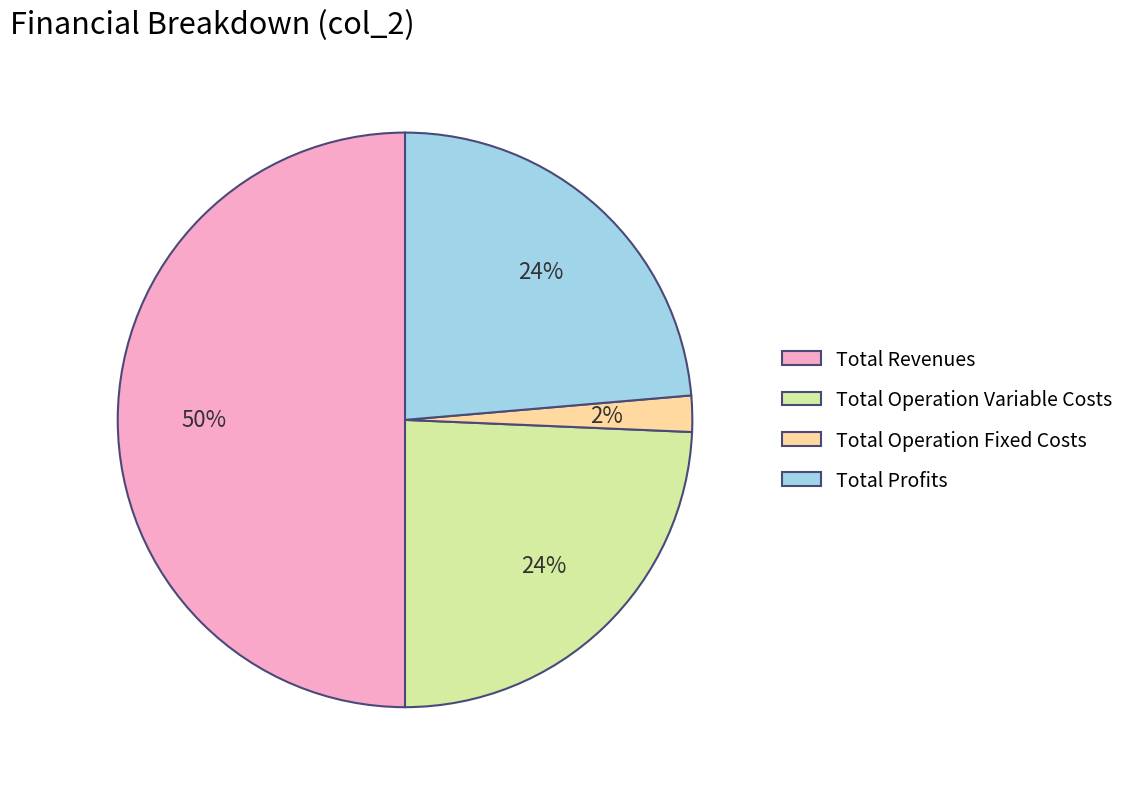

Is it true that Total Revenues is 38% of the pie?

False